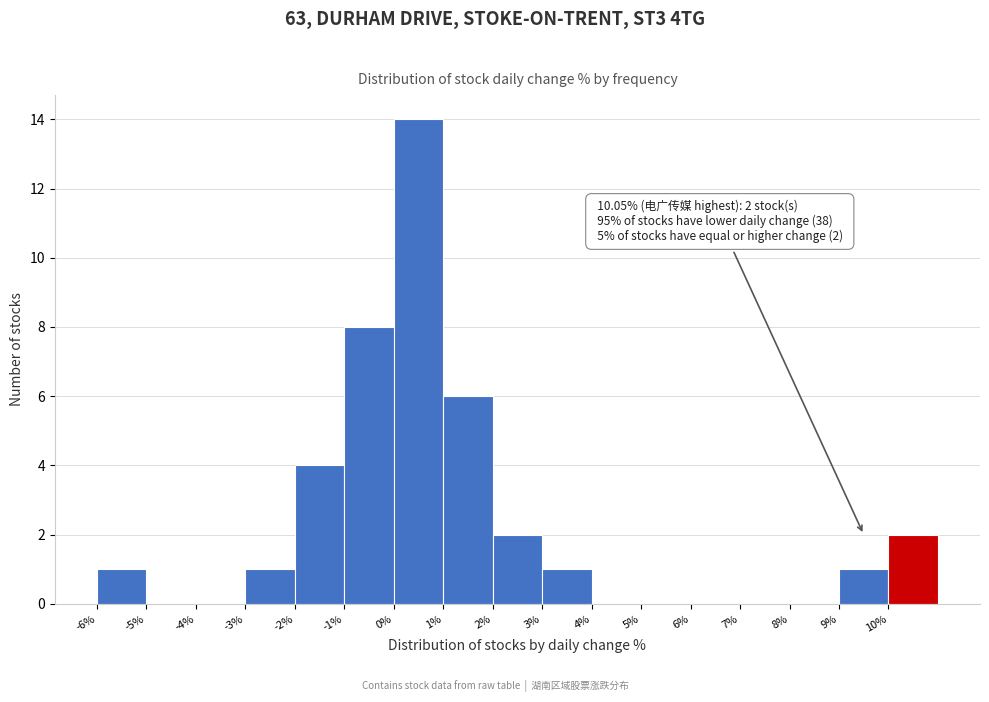

Over which range of the x-axis is the bar tallest?

0 to 1